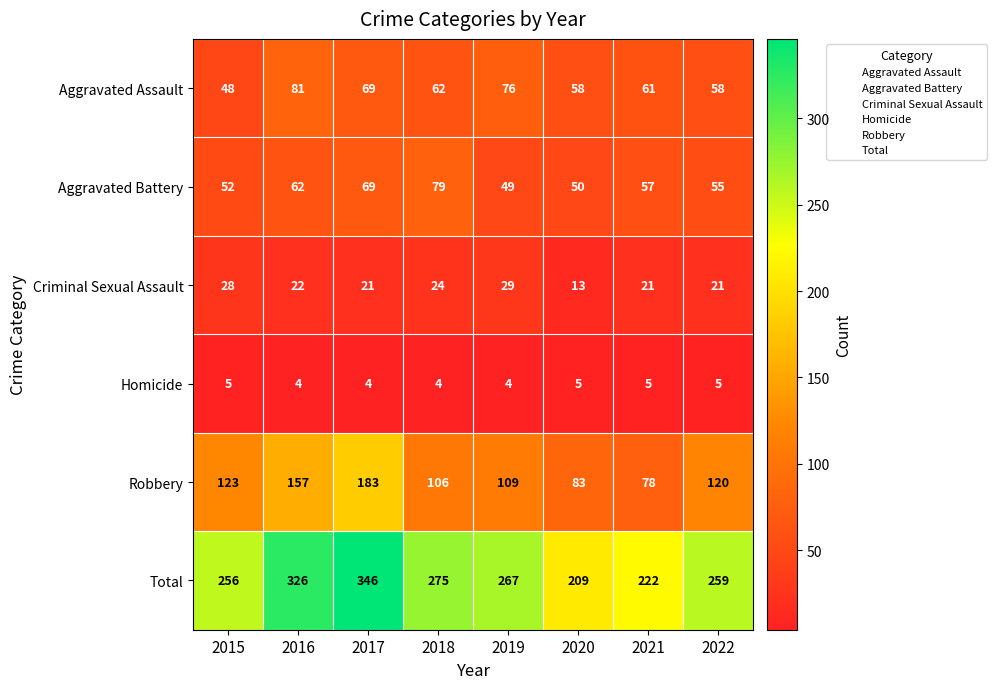

Rank the series at 2019 from highest to lowest value.

Total, Robbery, Aggravated Assault, Aggravated Battery, Criminal Sexual Assault, Homicide